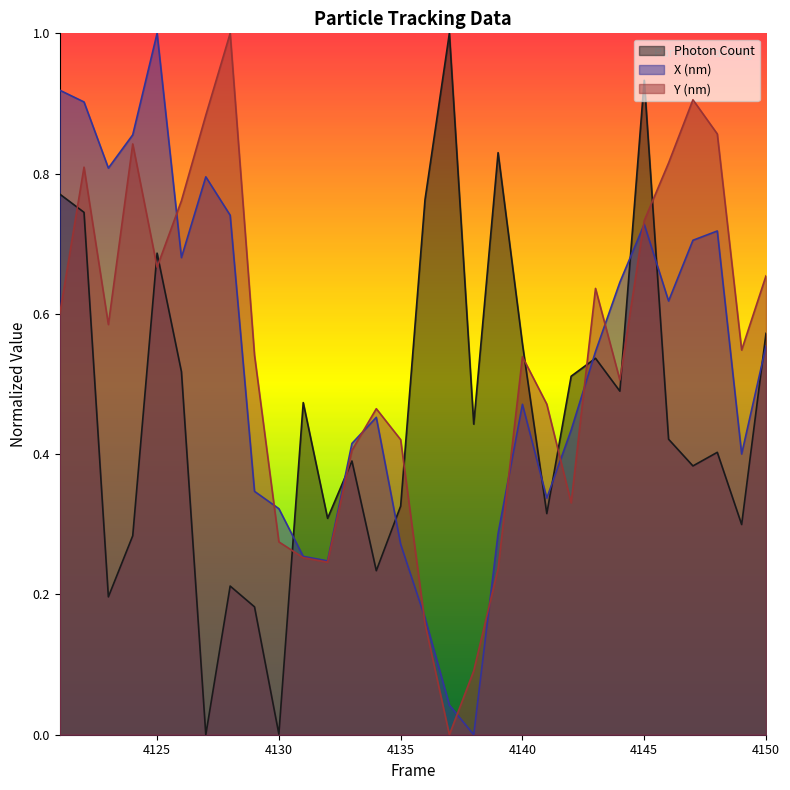

Reading right to left, extract all data points from this chart.

Photon Count: 0.6	0.3	0.4	0.4	0.4	0.9	0.5	0.5	0.5	0.3	0.6	0.8	0.4	1.0	0.8	0.3	0.2	0.4	0.3	0.5	0.0	0.2	0.2	0.0	0.5	0.7	0.3	0.2	0.7	0.8
X (nm): 0.6	0.4	0.7	0.7	0.6	0.7	0.6	0.5	0.4	0.3	0.5	0.3	0.0	0.0	0.2	0.3	0.5	0.4	0.2	0.3	0.3	0.3	0.7	0.8	0.7	1.0	0.9	0.8	0.9	0.9
Y (nm): 0.7	0.5	0.9	0.9	0.8	0.7	0.5	0.6	0.3	0.5	0.5	0.2	0.1	0.0	0.2	0.4	0.5	0.4	0.2	0.3	0.3	0.5	1.0	0.9	0.8	0.7	0.8	0.6	0.8	0.6